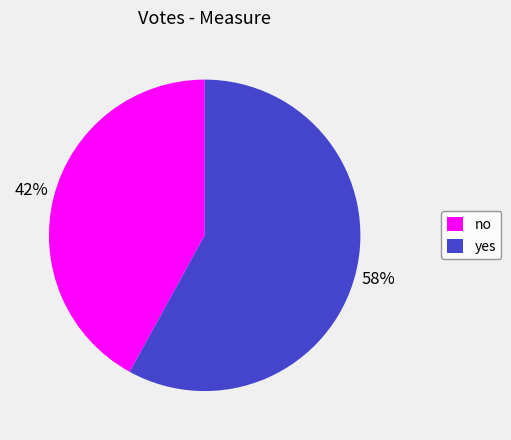

Which category accounts for the majority?

yes